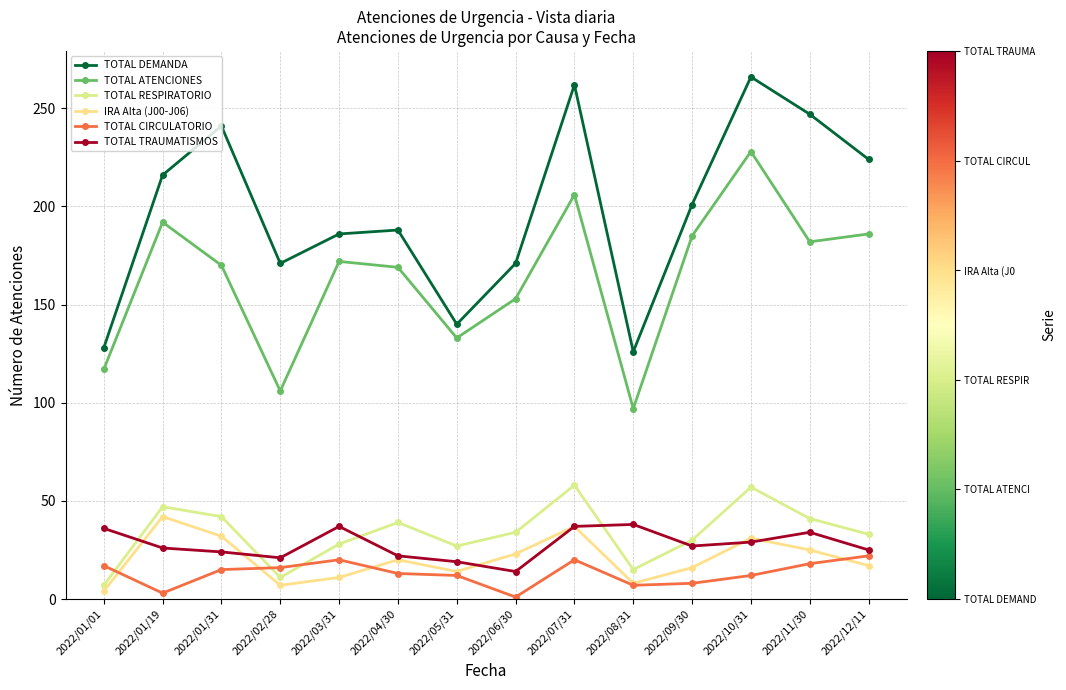

What are all the series names shown in the legend?

TOTAL DEMANDA, TOTAL ATENCIONES, TOTAL RESPIRATORIO, IRA Alta (J00-J06), TOTAL CIRCULATORIO, TOTAL TRAUMATISMOS